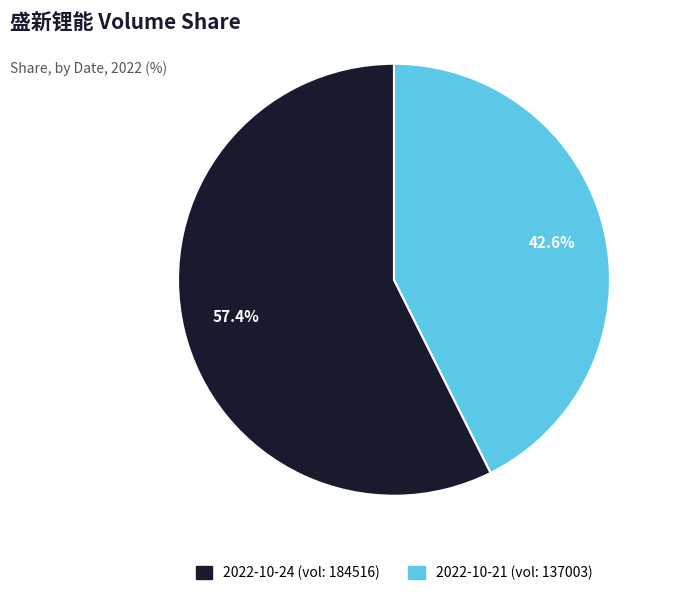

Is there any slice that represents more than half of the pie?

Yes